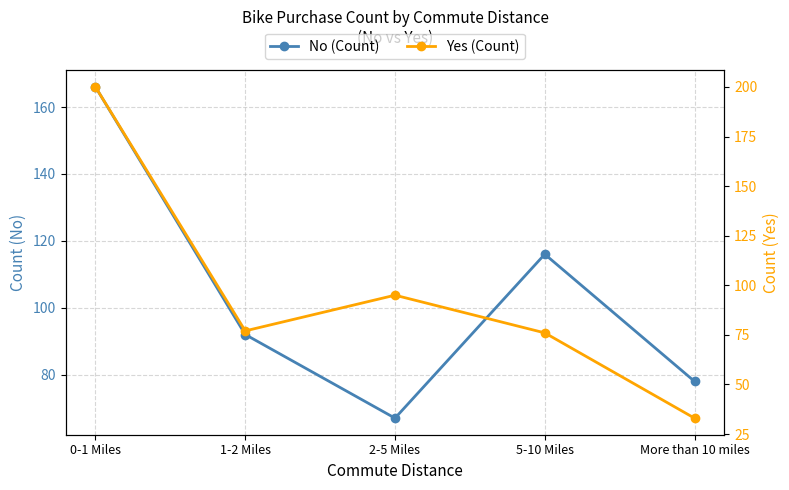

Where do Yes (Count) and No (Count) first cross each other?

0-1 Miles and 1-2 Miles